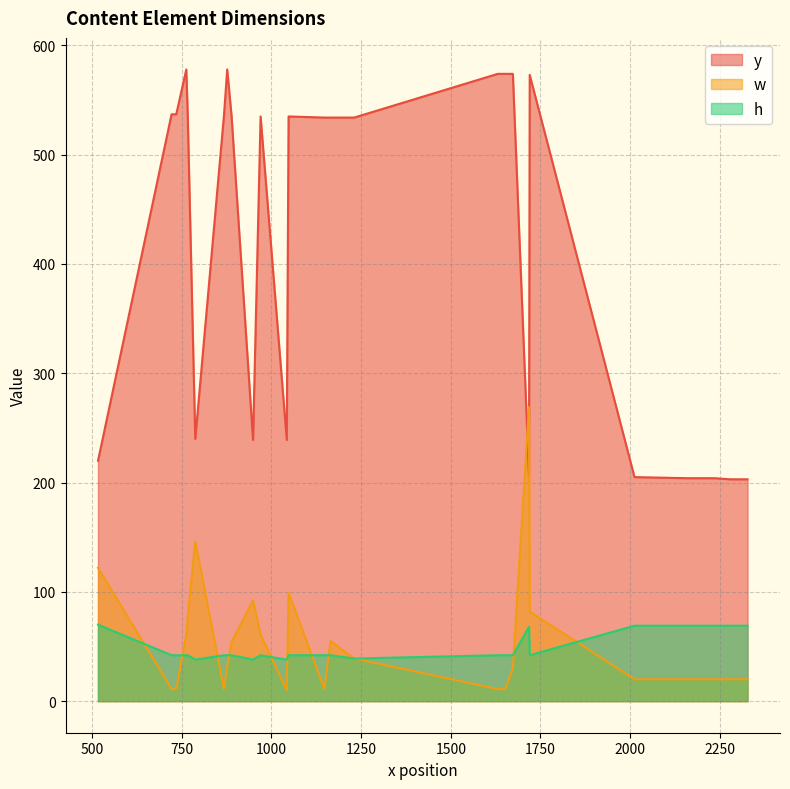

How many data points in h are above 42?

8